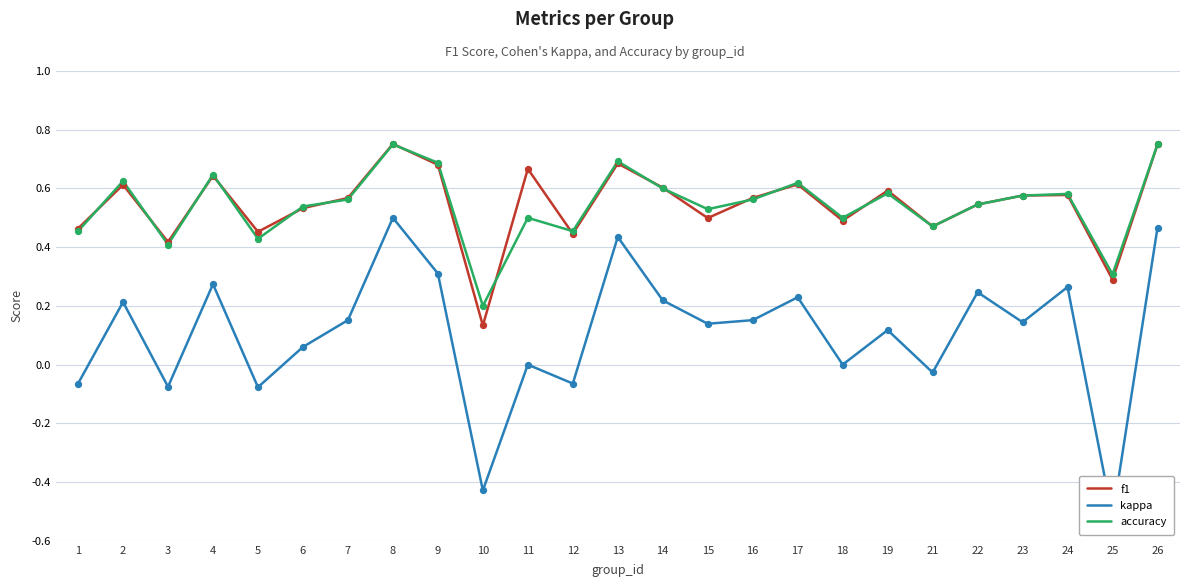

What is the total value across all series at 13?

1.8